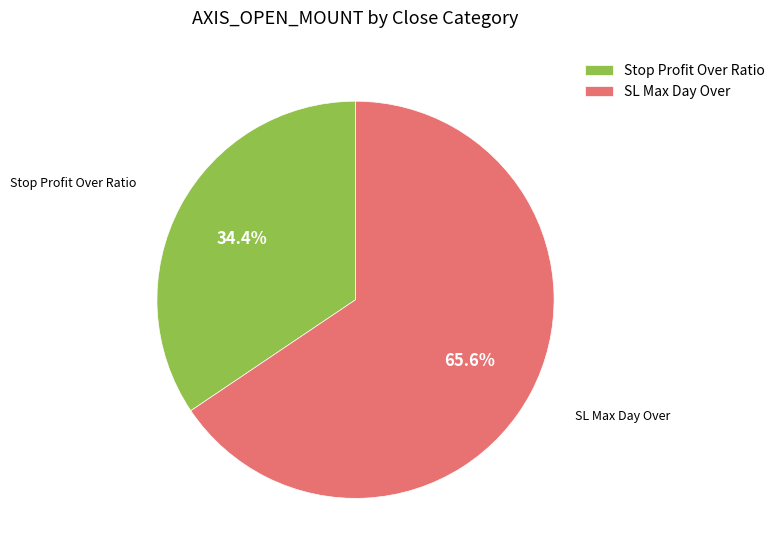

What is the ratio of the value at SL Max Day Over to the value at Stop Profit Over Ratio?

1.9